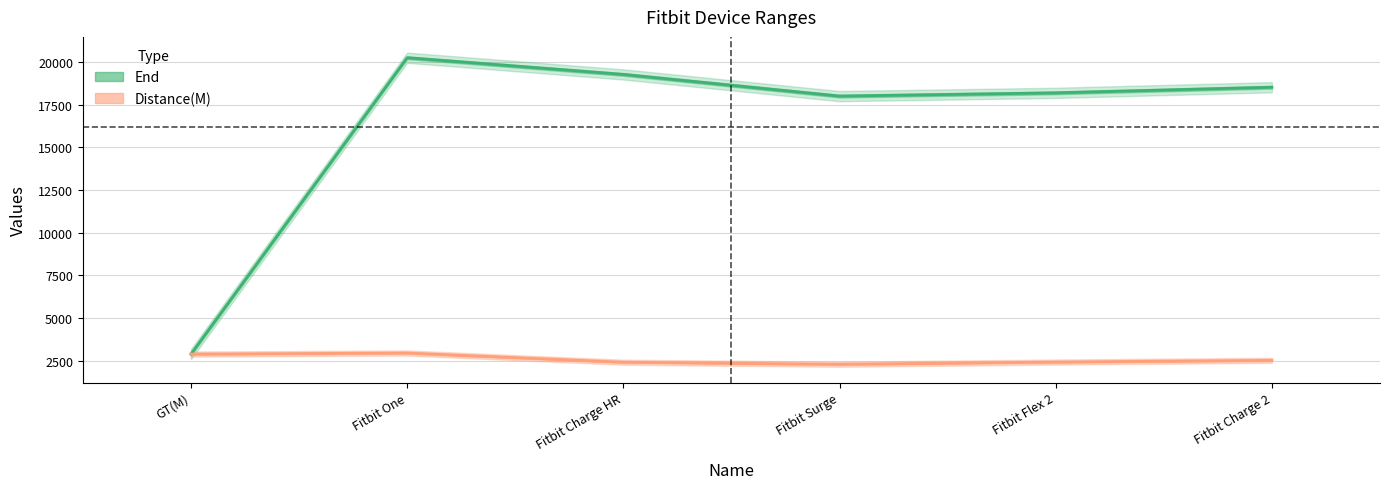

Is it true that End equals 5019 at GT(M)?

False